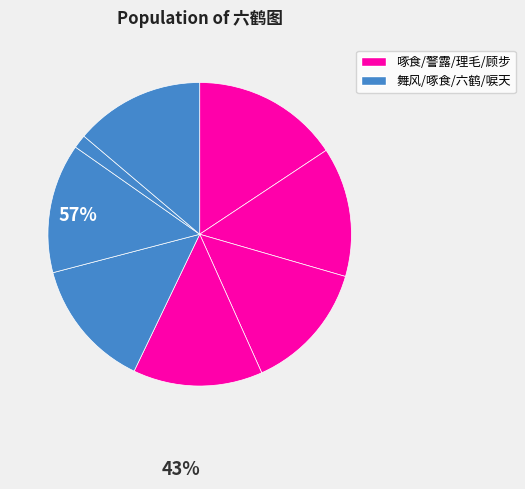

Count the number of slices in the pie.

8